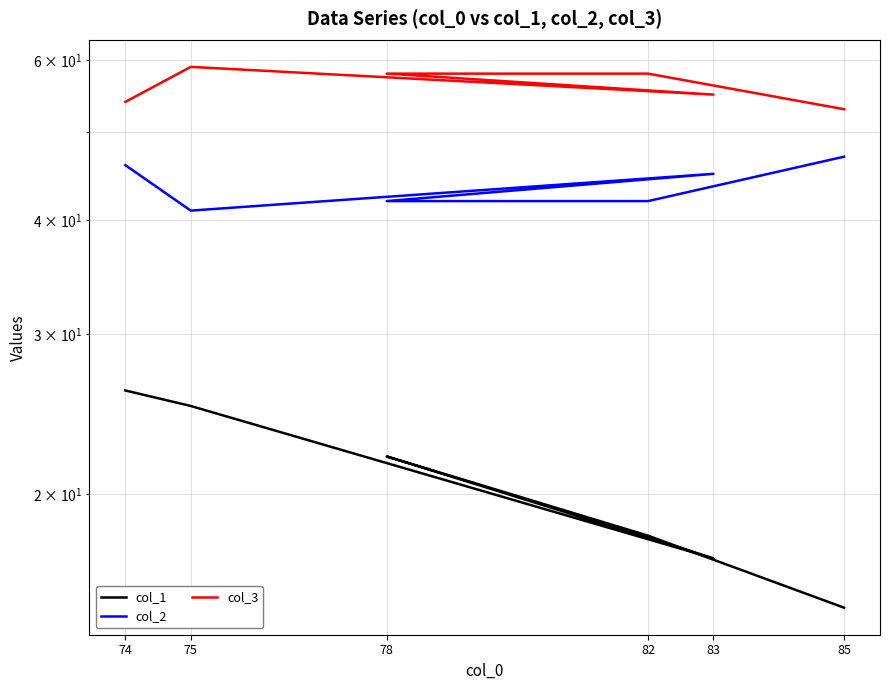

In col_1, how many points are lower than both neighbors (excluding endpoints)?

1